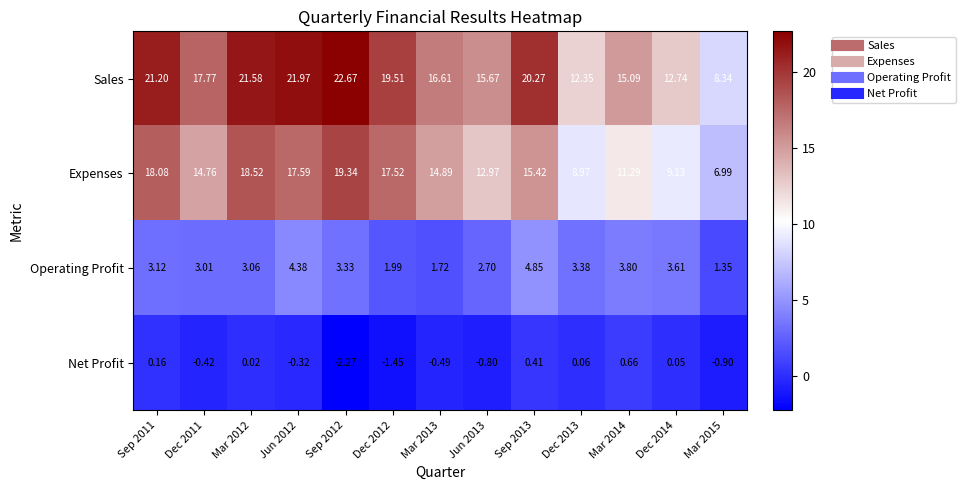

Between Sep 2011 and Dec 2012, which series saw the biggest shift?

Sales